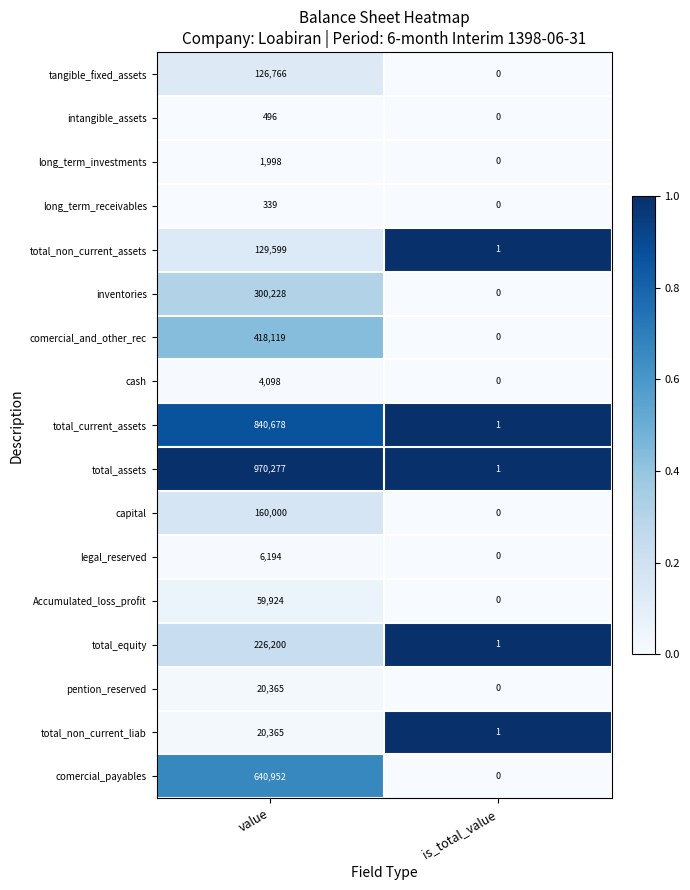

What is the difference between the maximum and minimum values in the Accumulated_loss_profit series?

59924